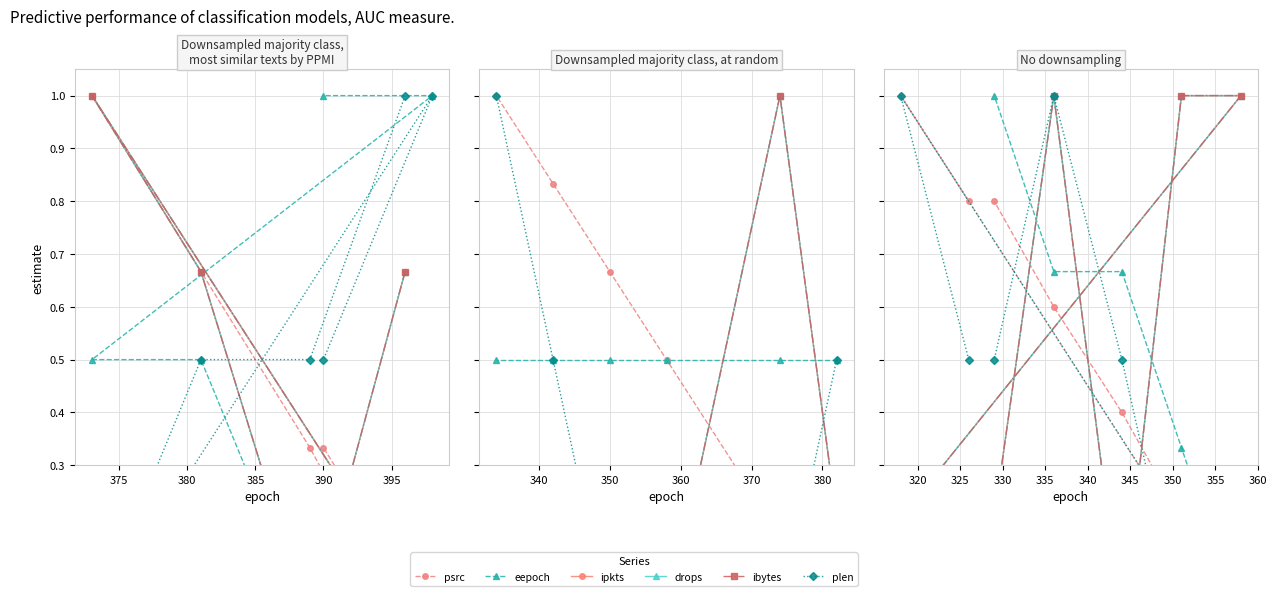

Which series has the widest spread of values?

psrc